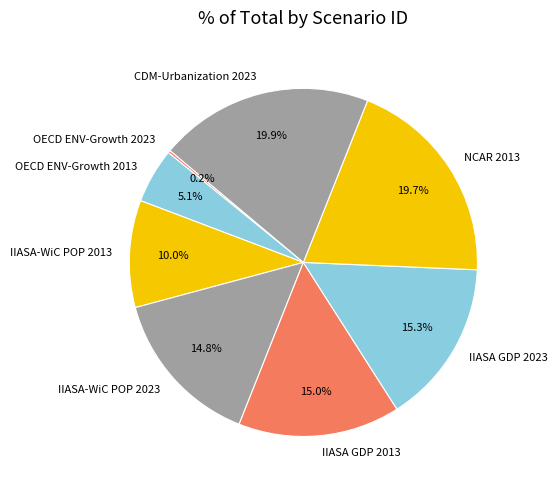

Does IIASA GDP 2013 represent more than half of the total?

No